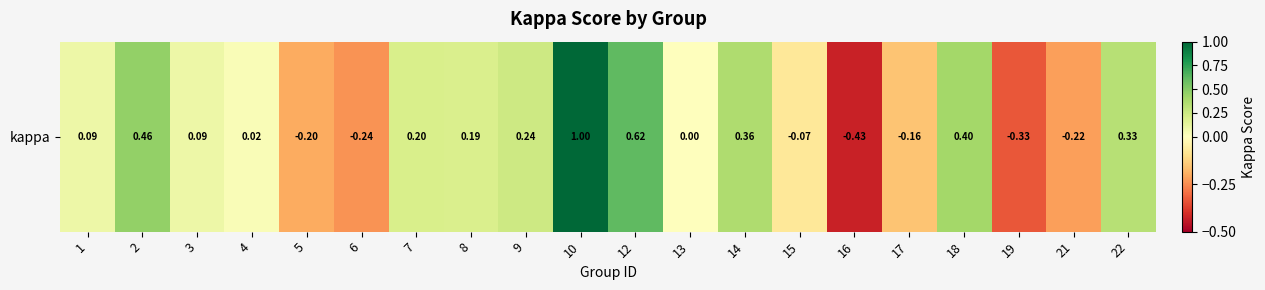

What is the sum of the values at 17 and 13?

-0.2